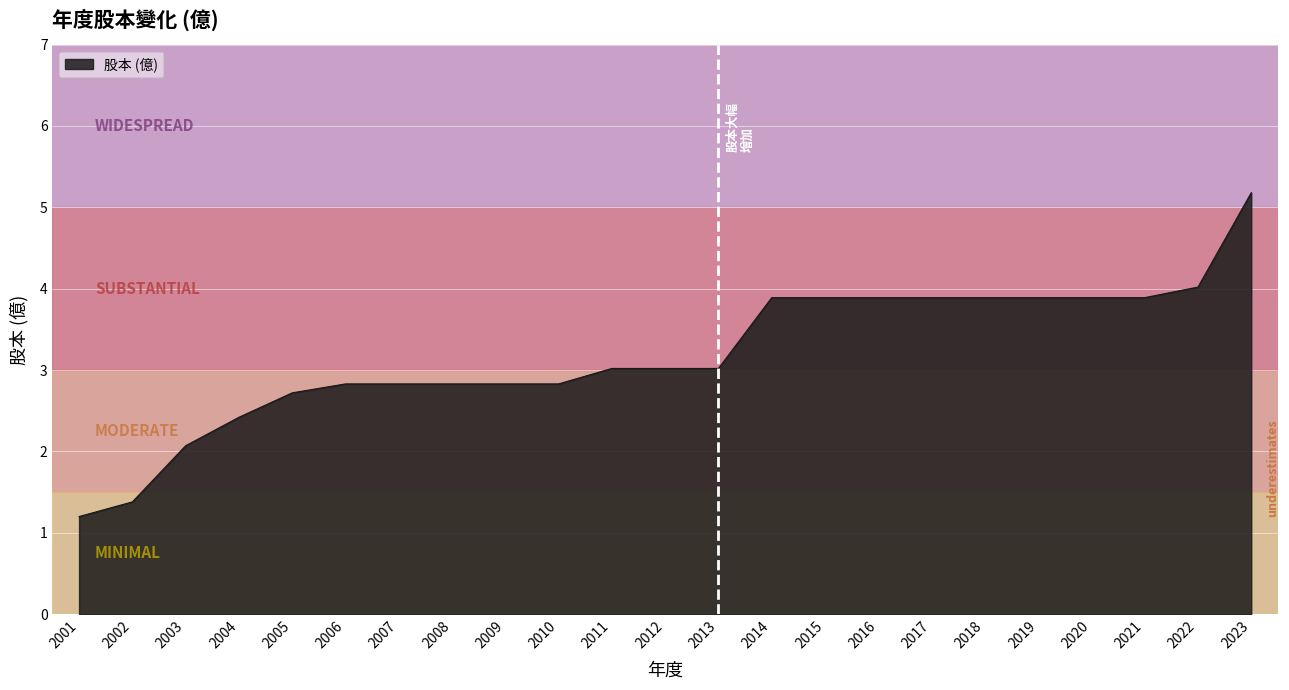

Reading left to right, transcribe all the data shown in this chart.

2001=1.2	2002=1.4	2003=2.1	2004=2.4	2005=2.7	2006=2.8	2007=2.8	2008=2.8	2009=2.8	2010=2.8	2011=3.0	2012=3.0	2013=3.0	2014=3.9	2015=3.9	2016=3.9	2017=3.9	2018=3.9	2019=3.9	2020=3.9	2021=3.9	2022=4.0	2023=5.2